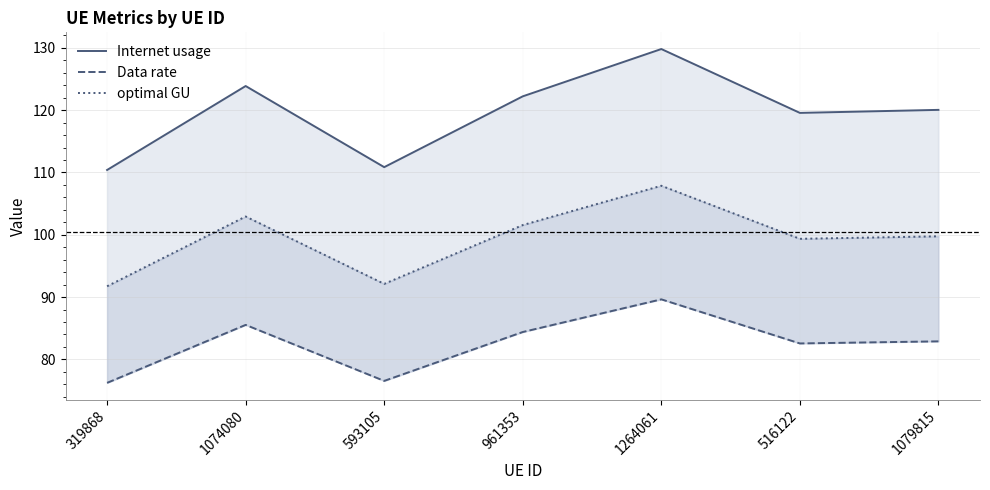

Rank the series by their average value, from lowest to highest.

Data rate, optimal GU, Internet usage